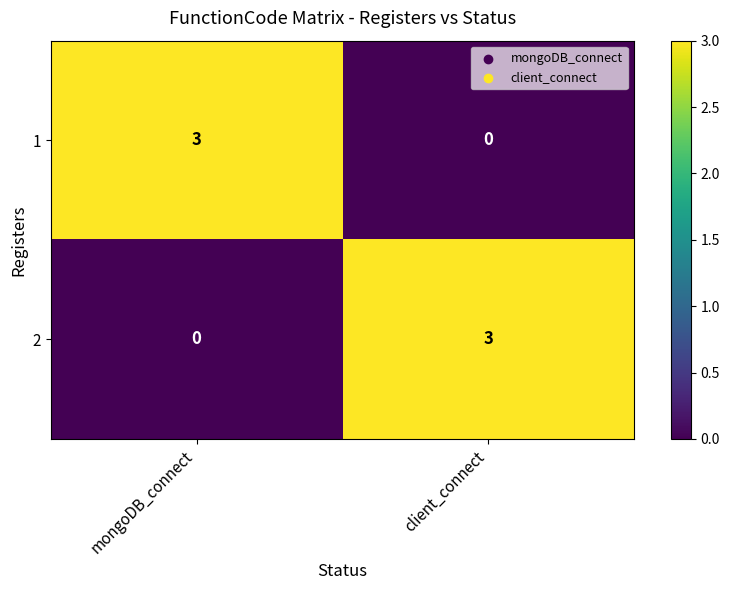

How many categories are shown in the chart?

2